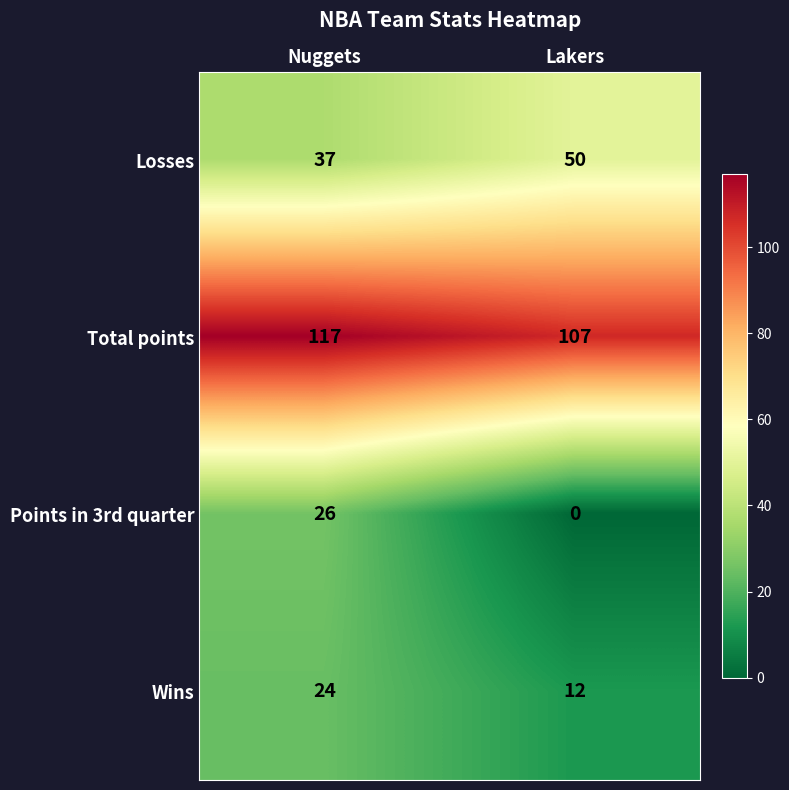

Rank the series at Lakers from highest to lowest value.

Total points, Losses, Wins, Points in 3rd quarter